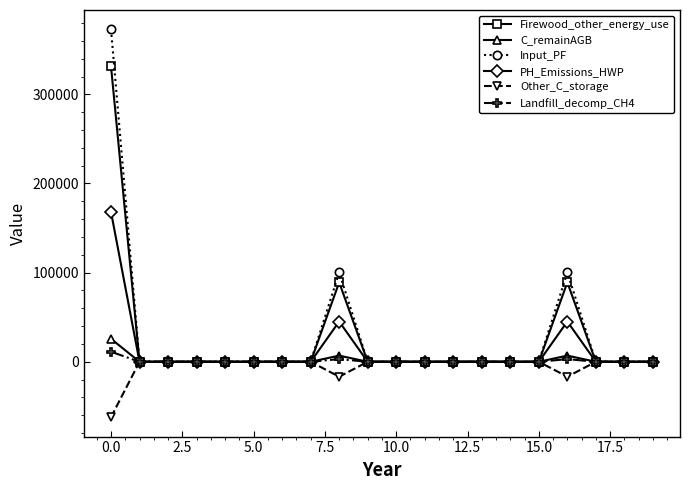

What is the value of the Firewood_other_energy_use point at the 9th from the left?

89100.7